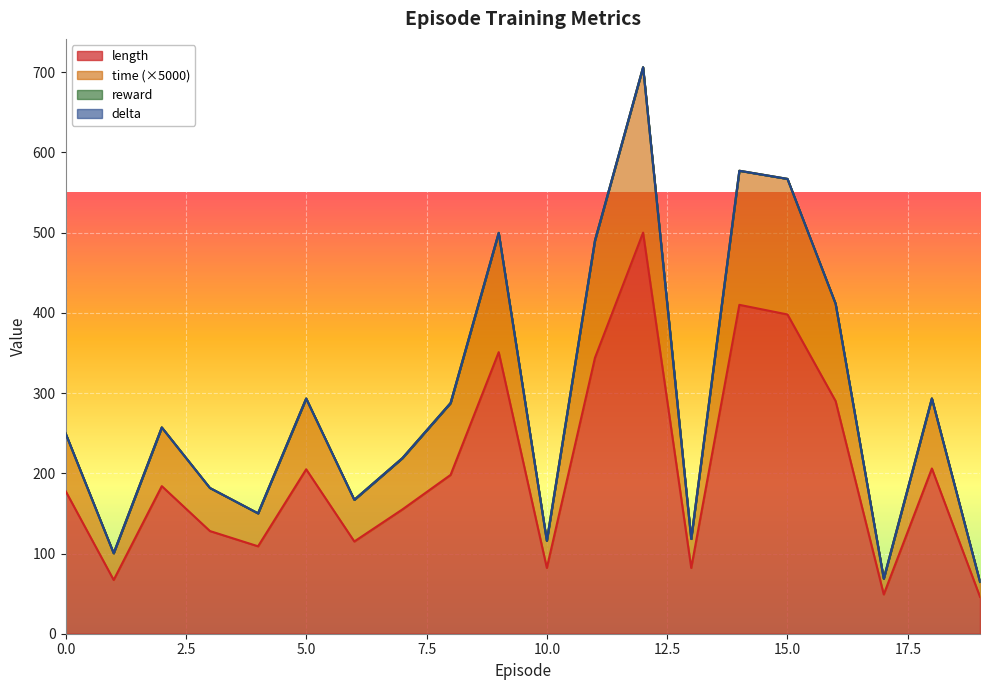

What is the approximate value of time at 3?

181.7